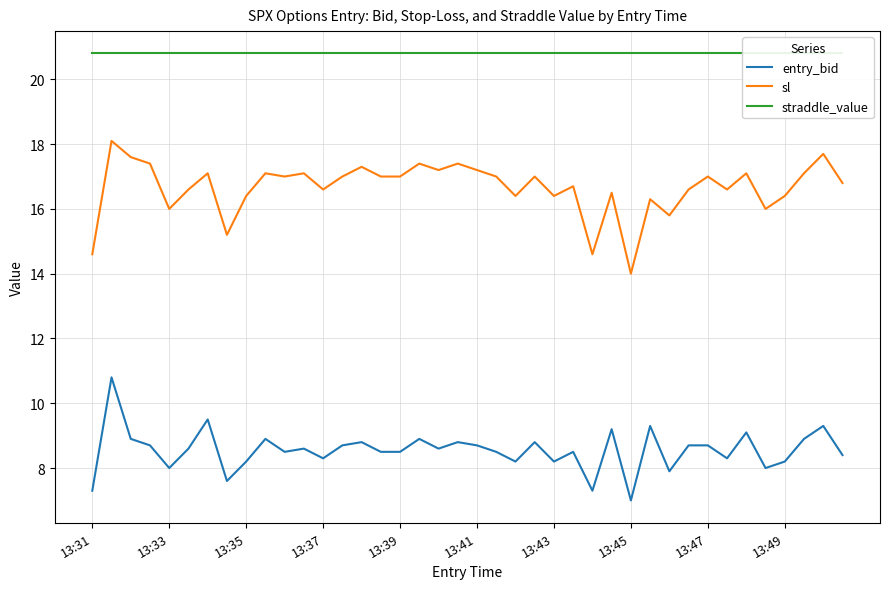

What is the sum of all entry_bid values?

341.9